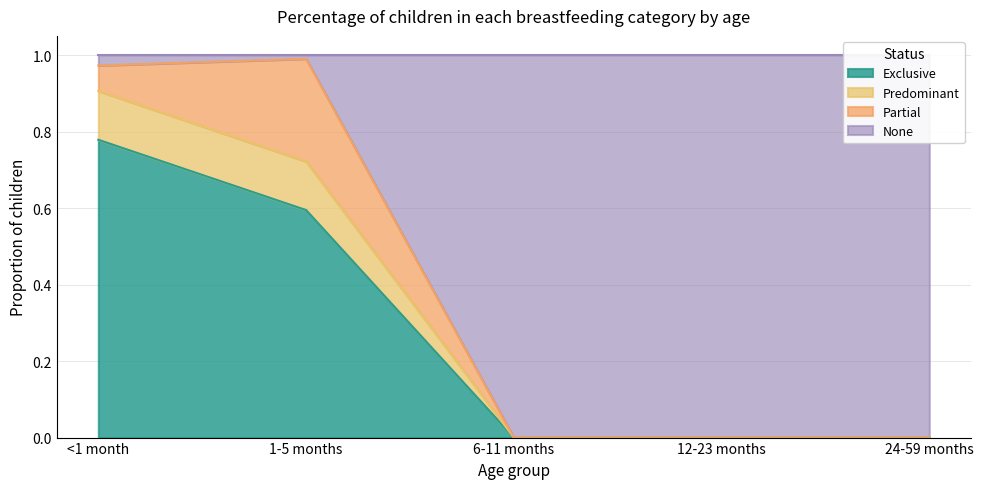

Is it true that Exclusive equals 0.8 at <1 month?

True